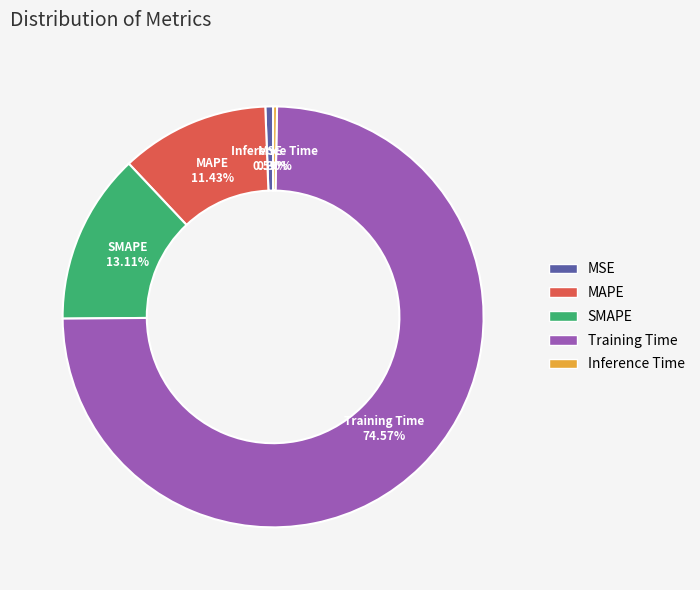

What is the largest slice in the pie chart?

Training Time